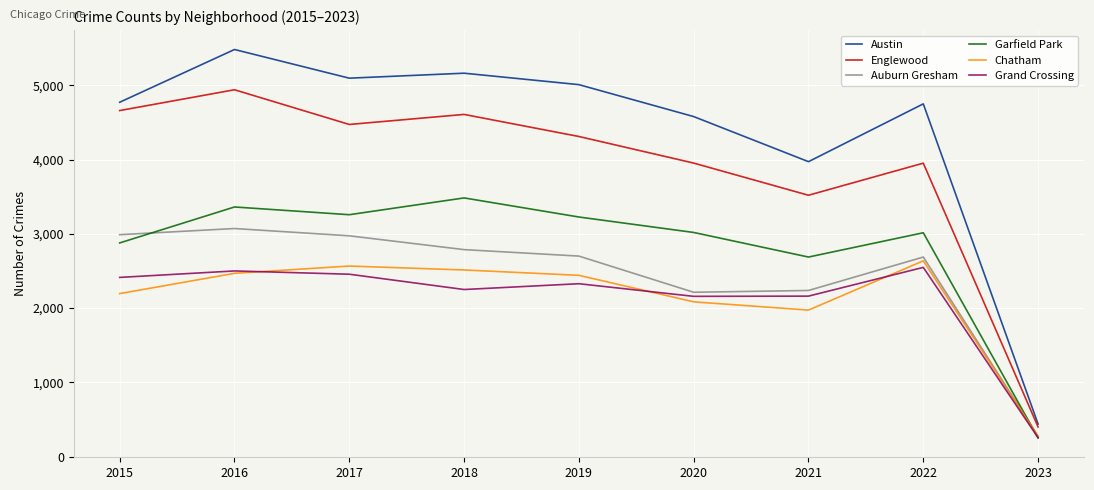

Which category has the highest value in the Garfield Park series?

2018